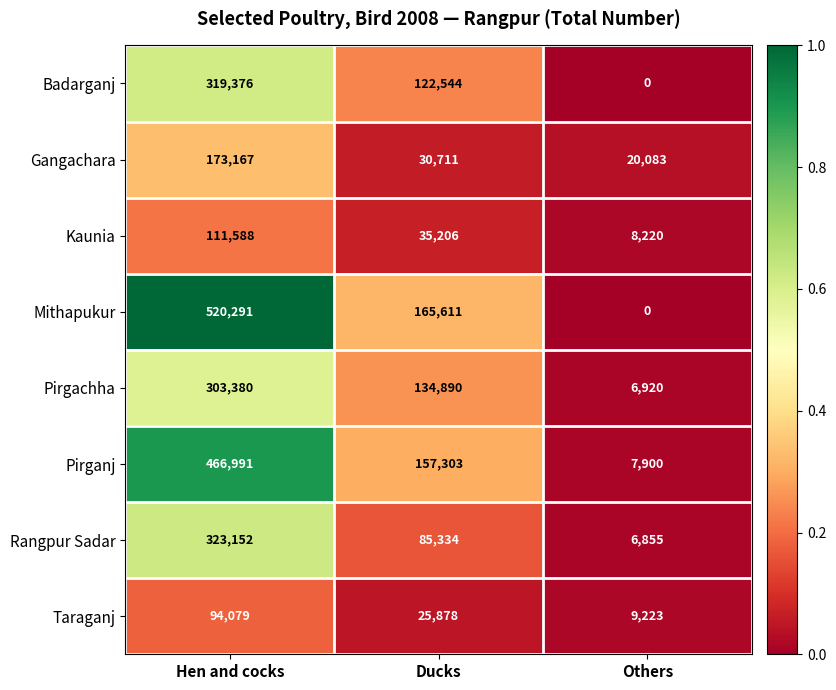

The value of Badarganj at Ducks is 64755. True or false?

False